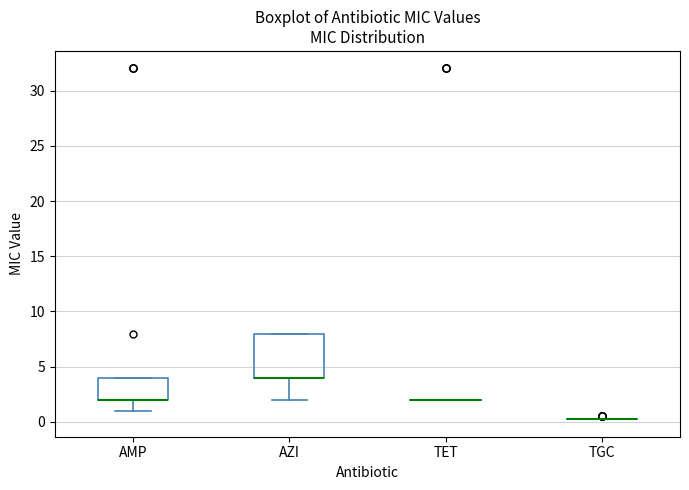

Reading left to right, transcribe this box plot: for each box, give where its median line is, the range the box spans, and where its two whiskers end, as read against the y-axis. The values are not printed on the chart, so give them approximately, as read against the axis.

AMP: median 2.0 (drawn on the box's lower edge), box 2.0 to 4.0, whiskers 1.0 to 4.0
AZI: median 4.0 (drawn on the box's lower edge), box 4.0 to 8.0, whiskers 2.0 to 8.0
TET: box collapsed to a line at 2.0, whiskers 2.0 to 2.0
TGC: box collapsed to a line at 0.5, whiskers 0.5 to 0.5